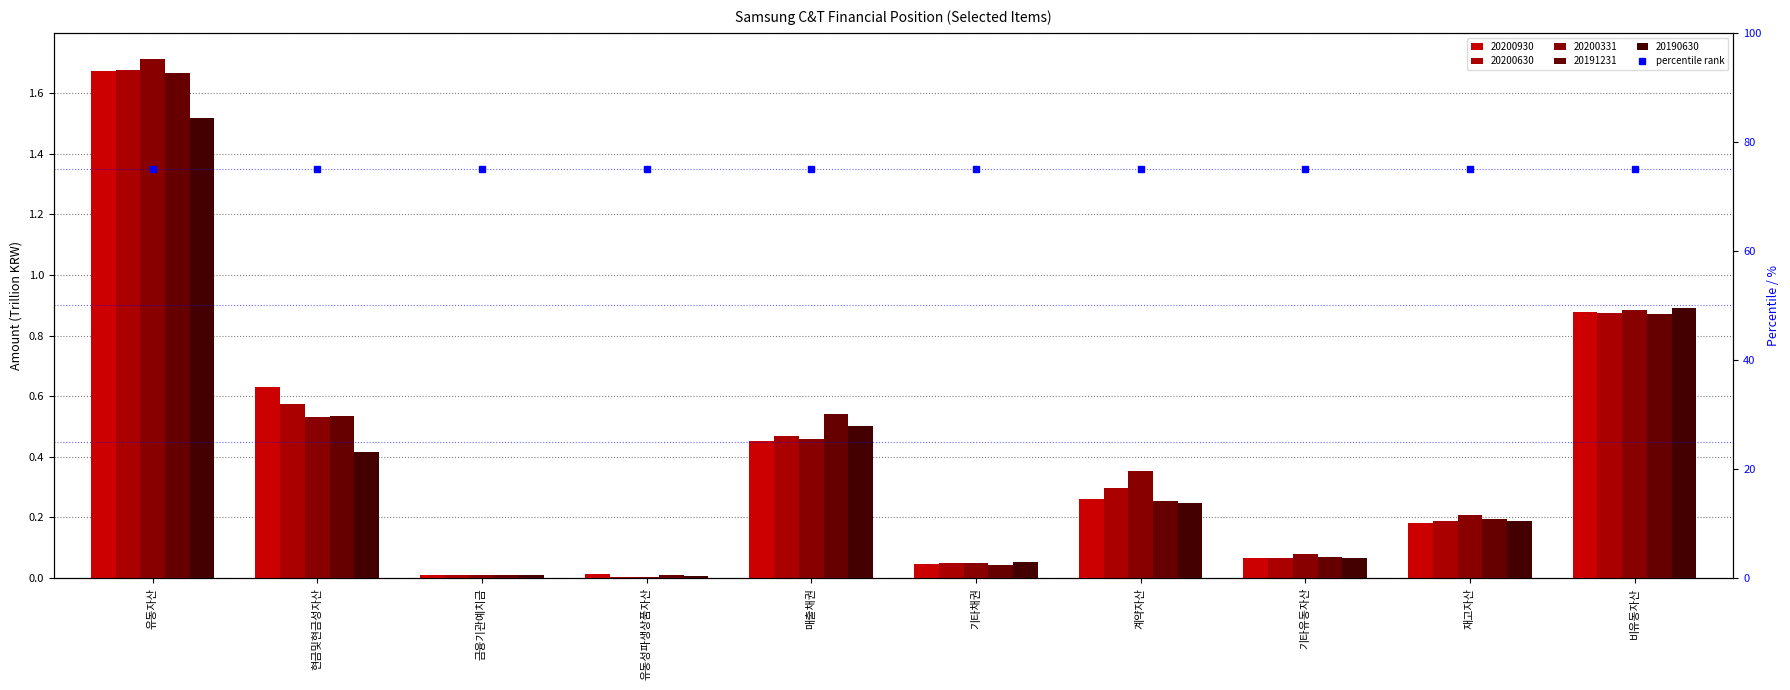

Reading left to right, what are all the values shown in this chart?

20200930: 1.7	0.6	0.0	0.0	0.5	0.0	0.3	0.1	0.2	0.9
20200630: 1.7	0.6	0.0	0.0	0.5	0.0	0.3	0.1	0.2	0.9
20200331: 1.7	0.5	0.0	0.0	0.5	0.1	0.4	0.1	0.2	0.9
20191231: 1.7	0.5	0.0	0.0	0.5	0.0	0.3	0.1	0.2	0.9
20190630: 1.5	0.4	0.0	0.0	0.5	0.1	0.2	0.1	0.2	0.9